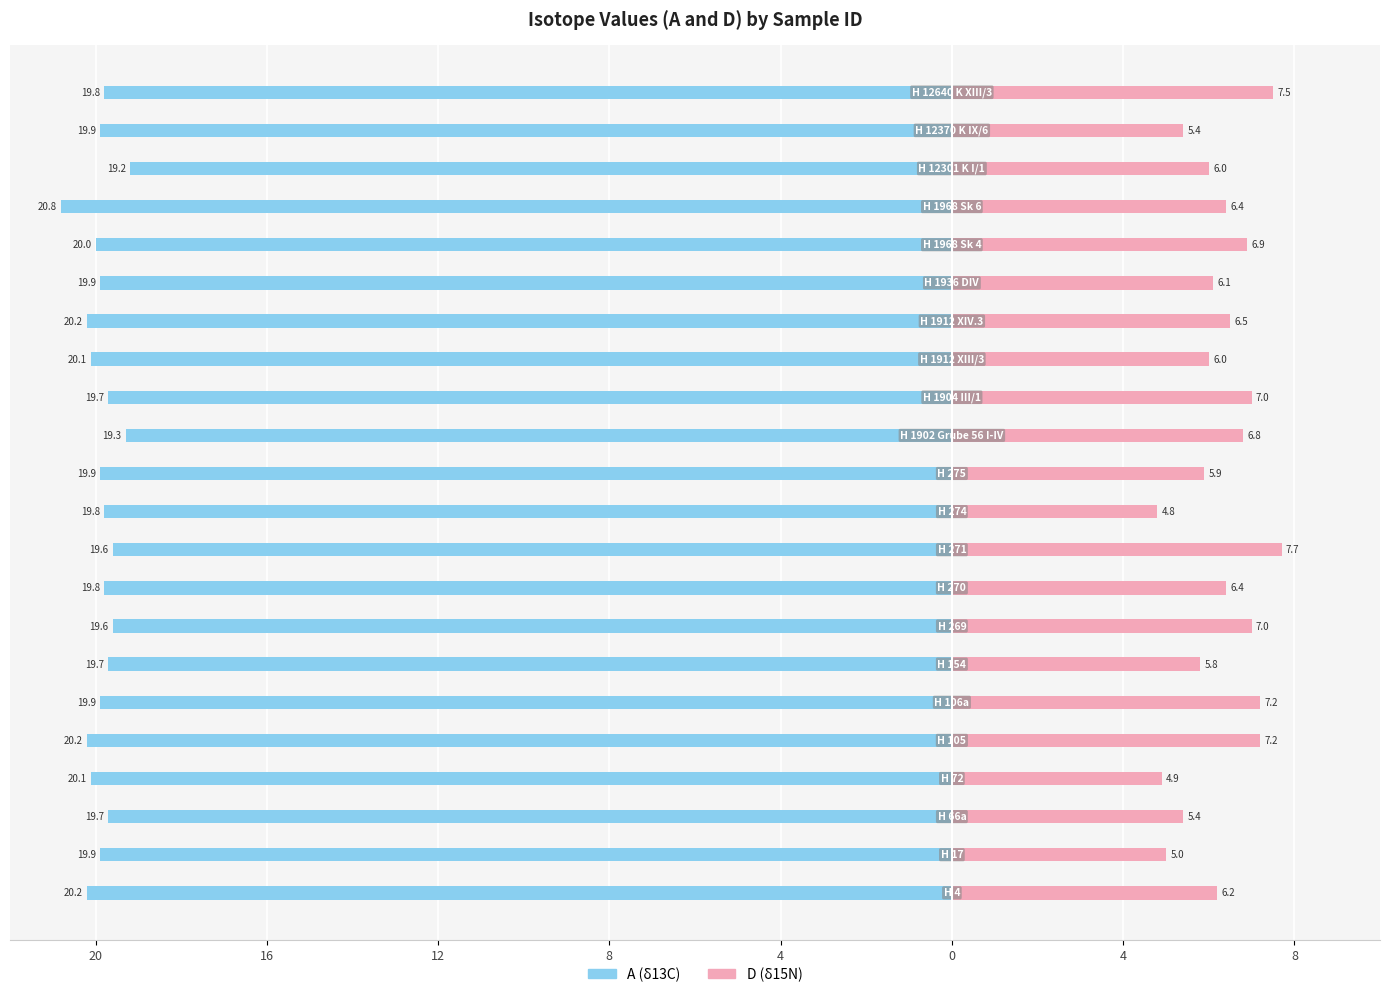

Is the value of A at 17 greater than the value of D at 21?

No